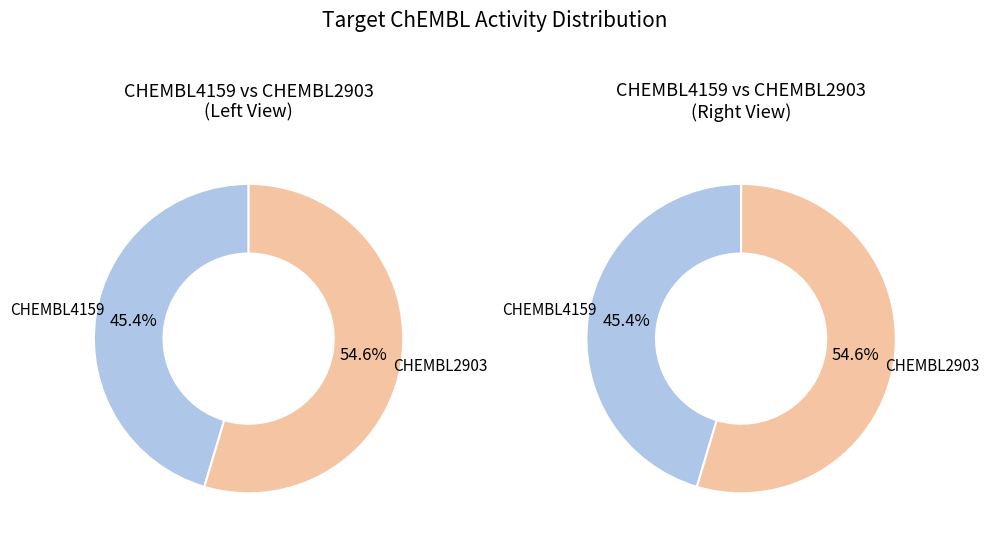

True or false: CHEMBL2903 accounts for 55% of the total.

True